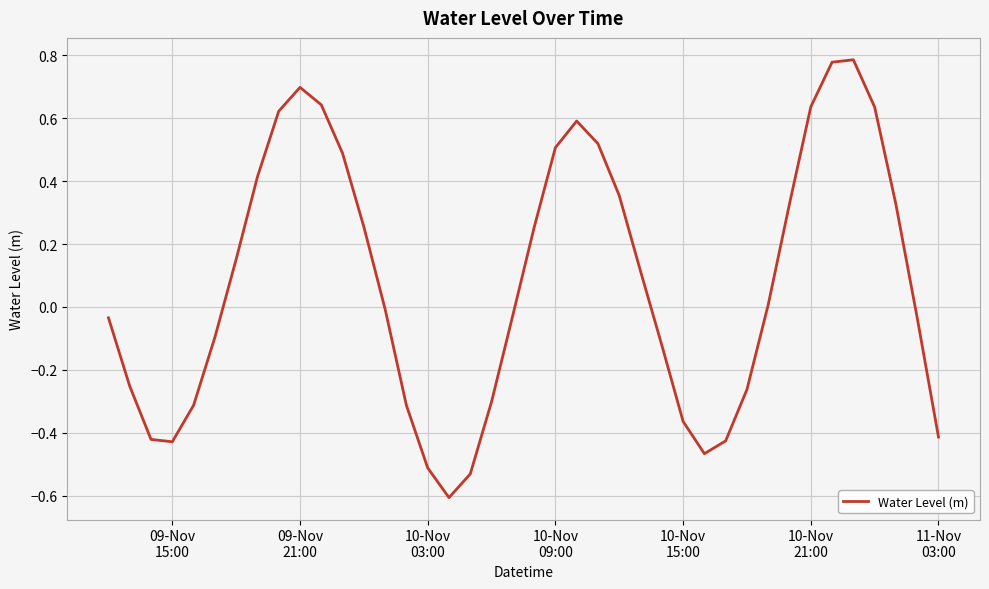

What is the smallest value displayed?

-0.6